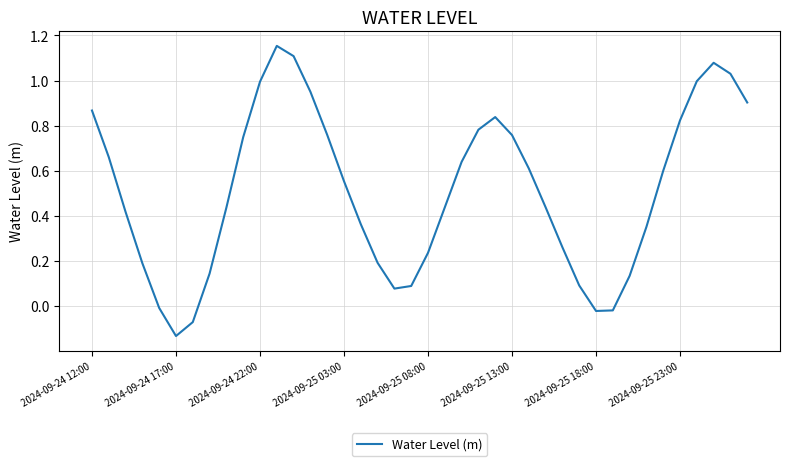

How many interior local peaks (higher than both neighbors) does the data have?

3